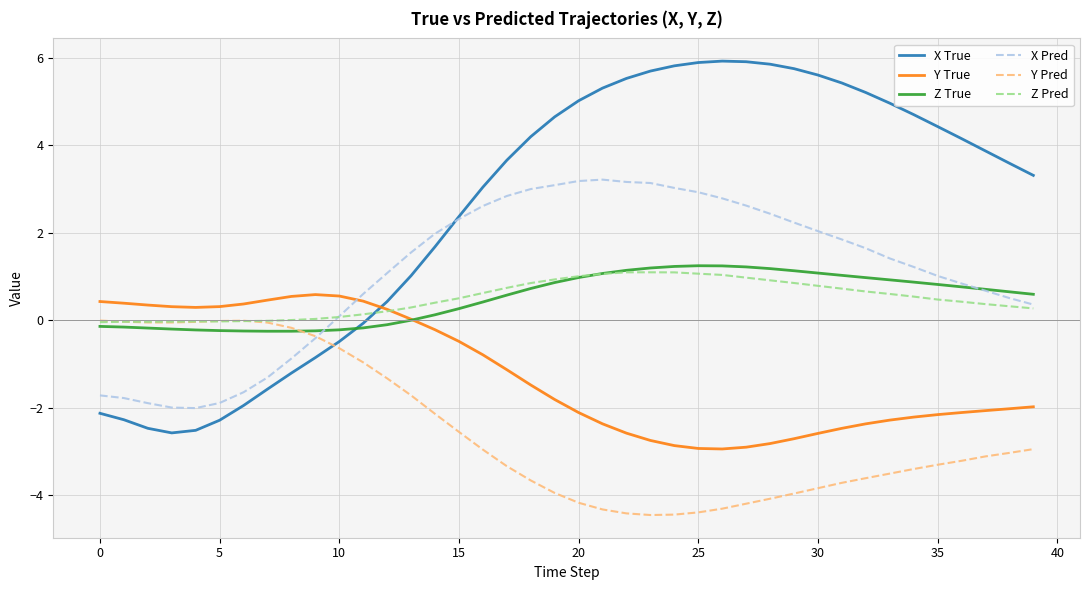

Which series has the widest spread of values?

X True